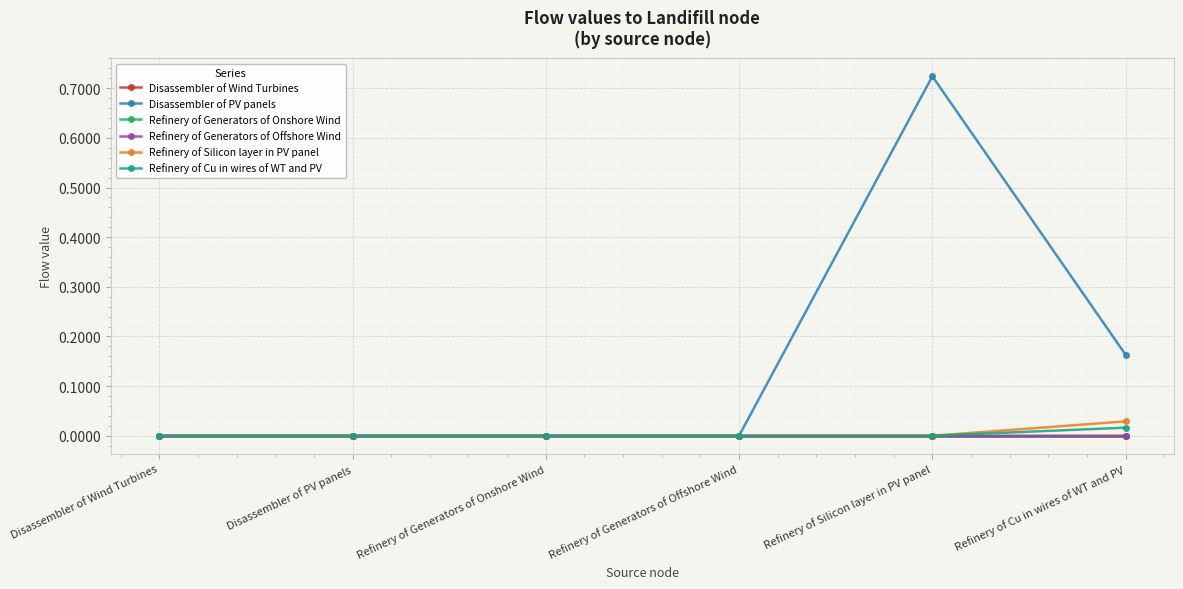

Which category has the lowest value across all series?

Disassembler of Wind Turbines